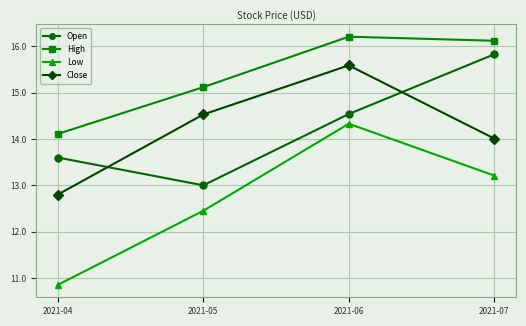

What is the difference between the second highest and second lowest values in the Close series?

0.5